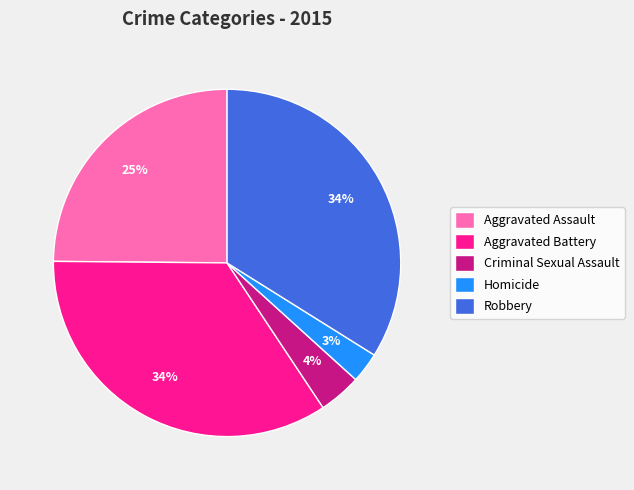

Which slice is the smallest?

Homicide